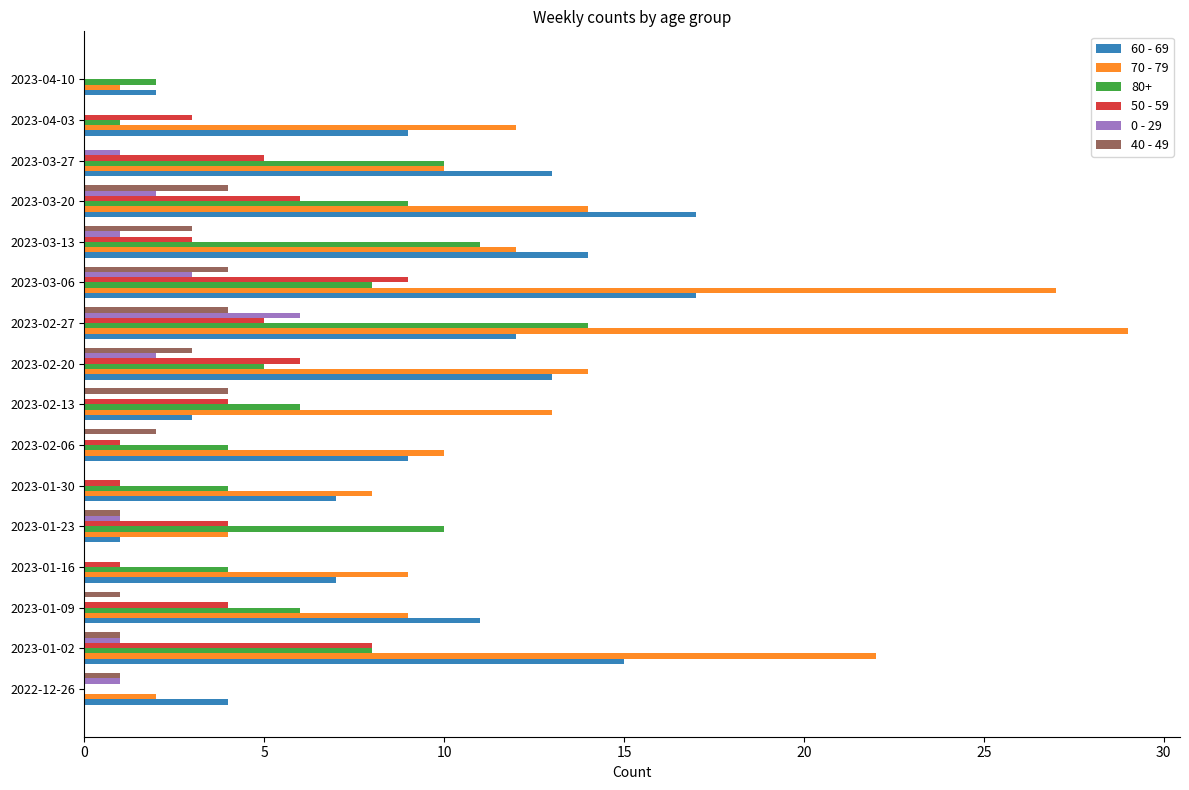

What is the sum of all 60 - 69 values?

154